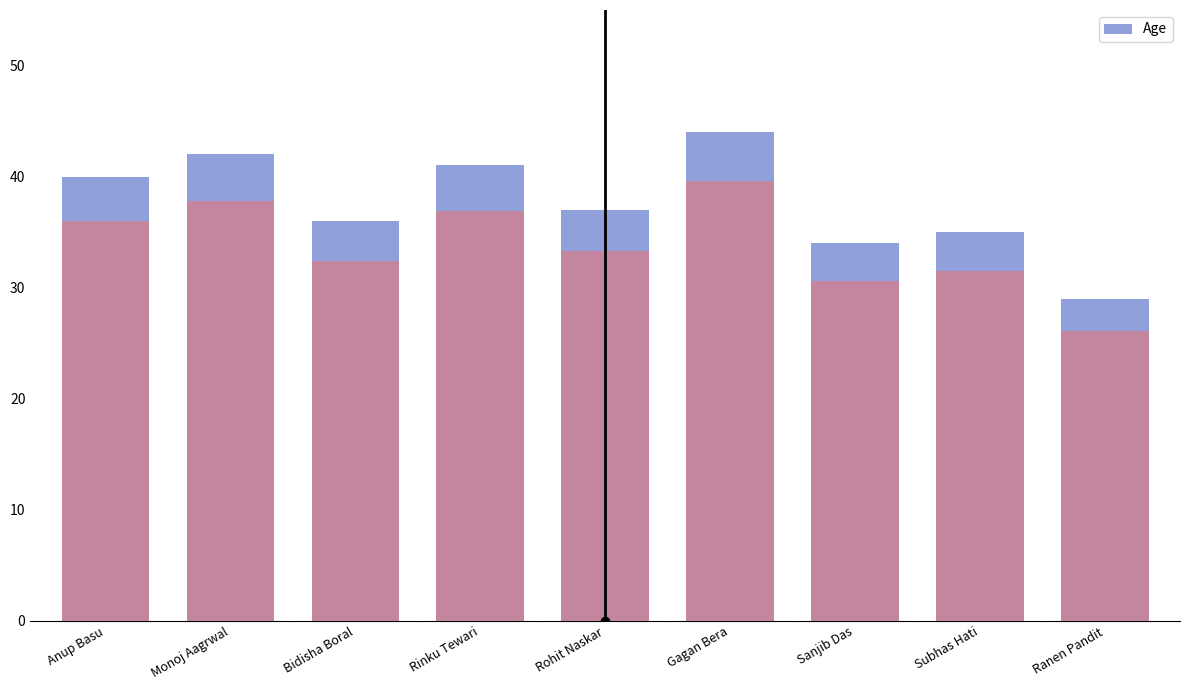

What is the difference between the maximum and second lowest values?

10